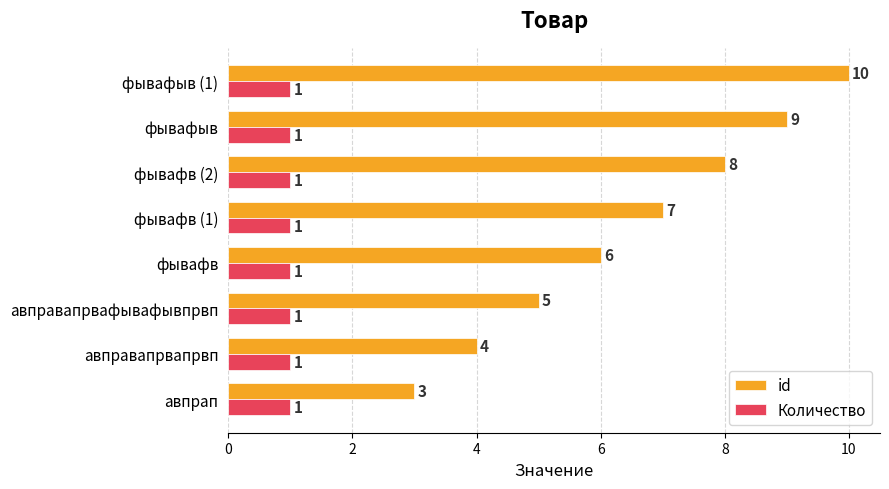

How many data points does each series have?

8